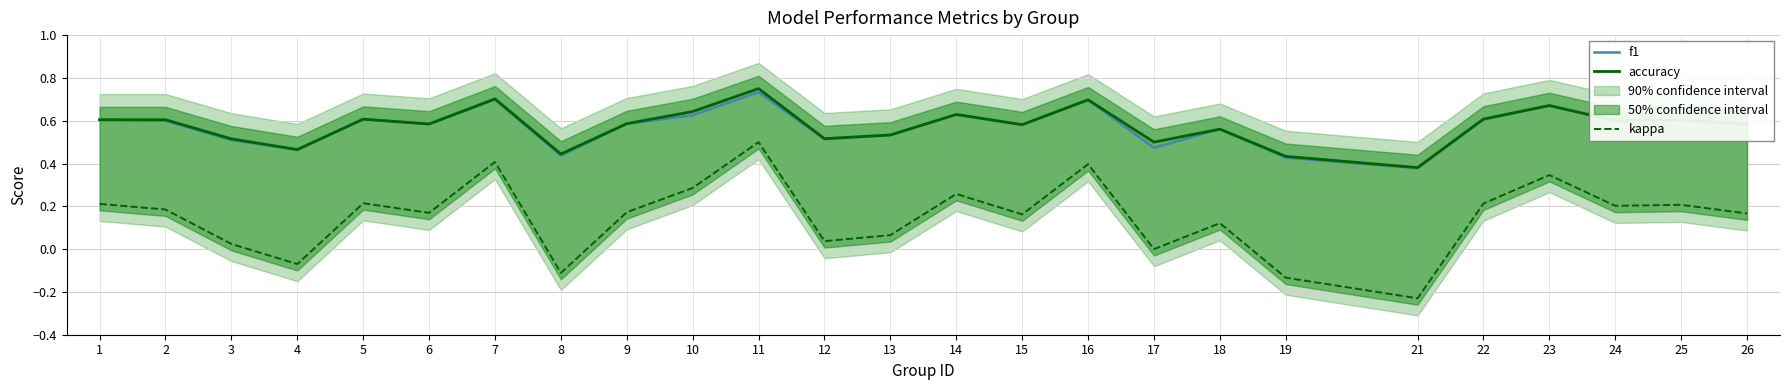

Is the value of accuracy at 15 greater than the value of kappa at 14?

Yes